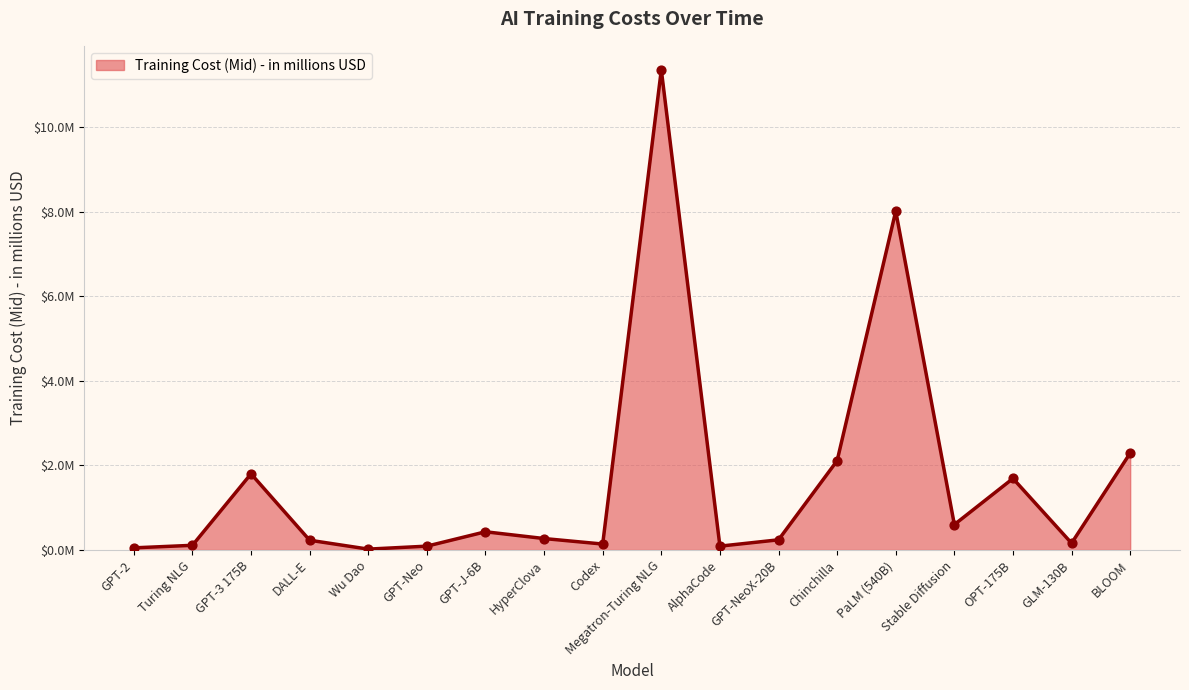

Between GPT-Neo and GPT-J-6B, which is larger?

GPT-J-6B